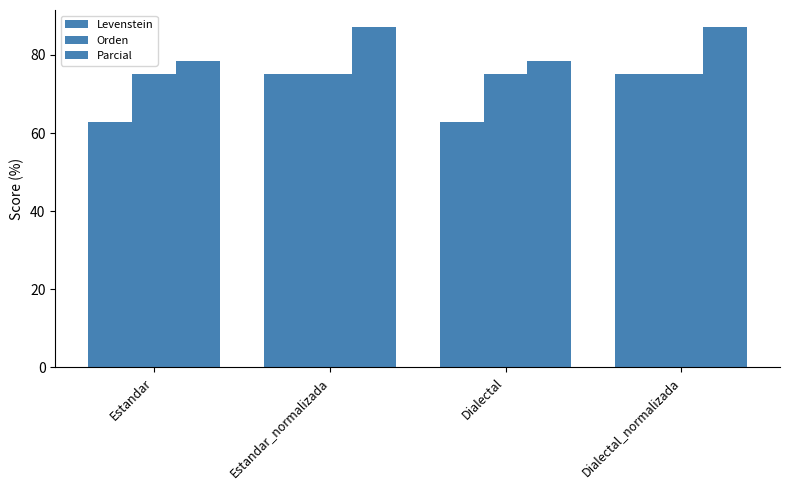

How many bars are there in total?

12